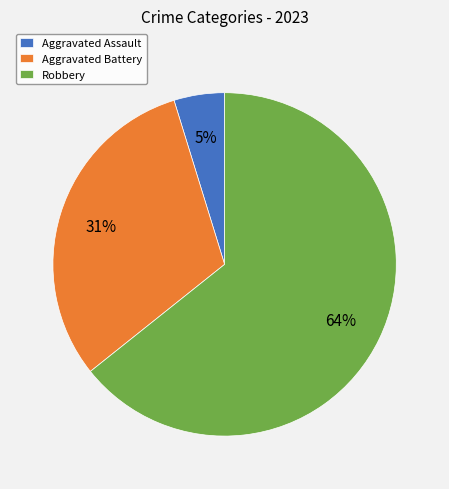

Is it true that Aggravated Assault is 5% of the pie?

True